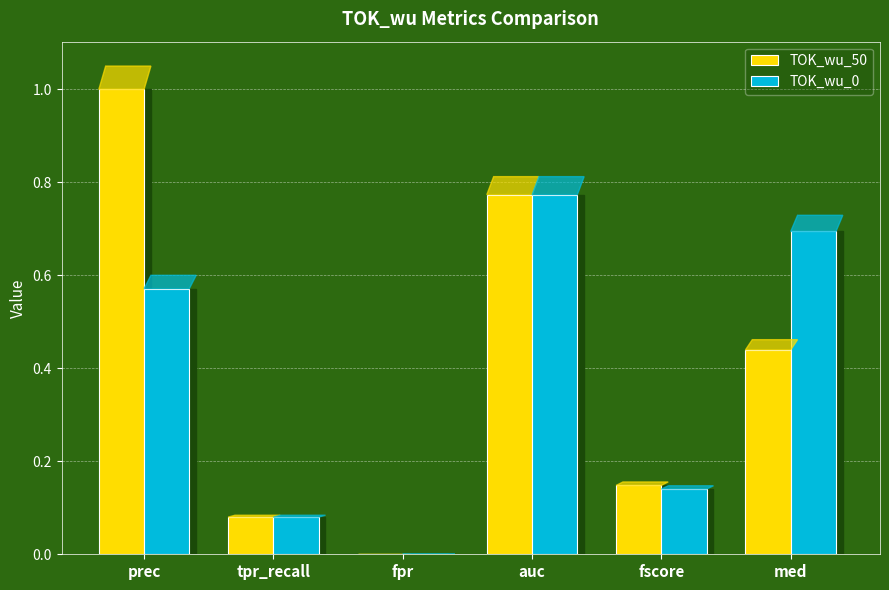

Is it true that TOK_wu_50 equals 0.1 at med?

False